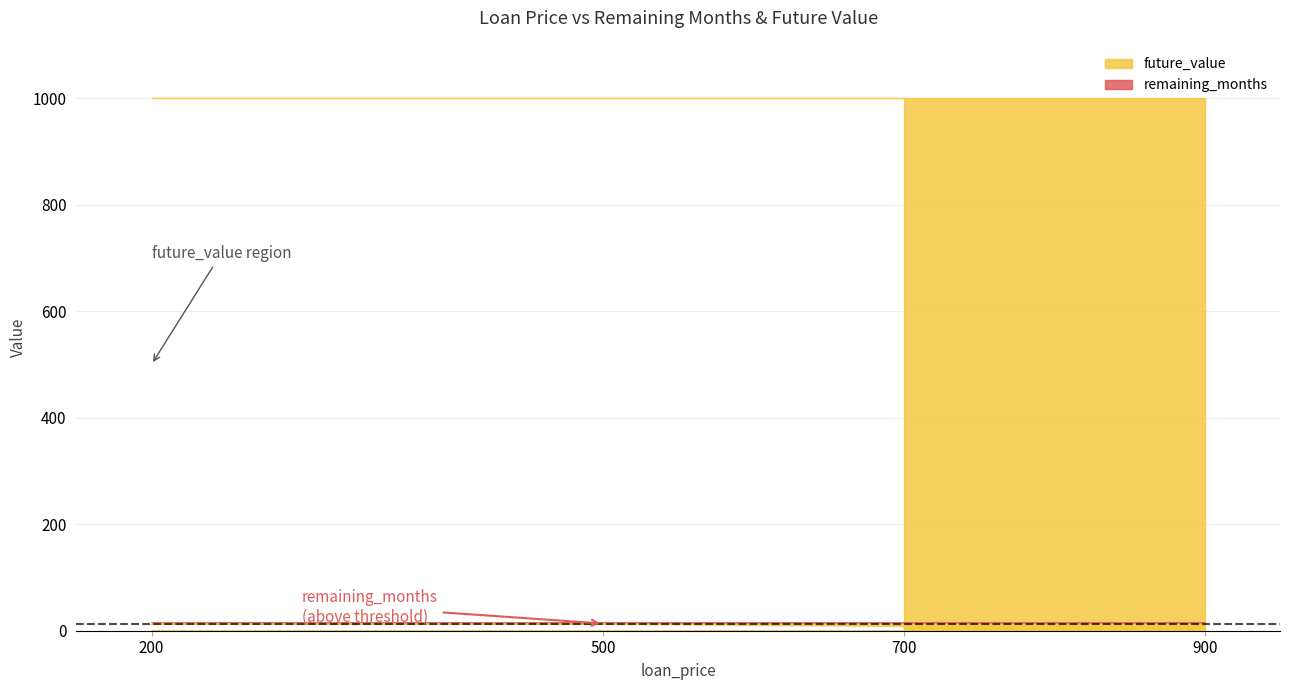

Rank the series at 900 from highest to lowest value.

future_value, remaining_months